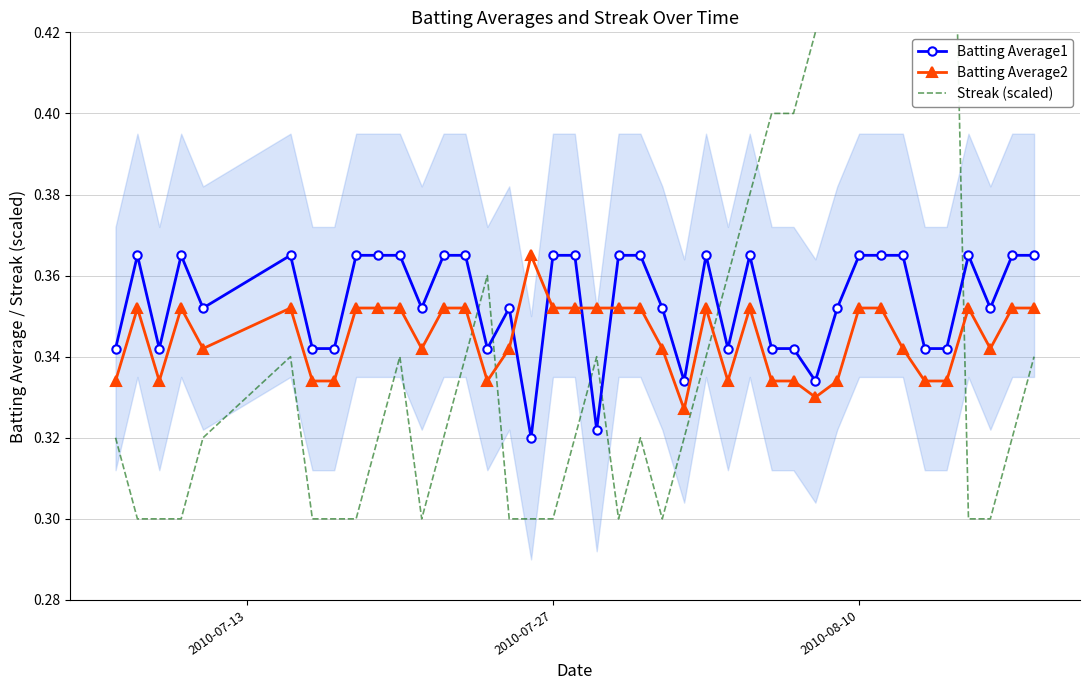

Reading left to right, extract all data points from this chart.

Batting Average1: 0.3	0.4	0.3	0.4	0.4	0.4	0.3	0.3	0.4	0.4	0.4	0.4	0.4	0.4	0.3	0.4	0.3	0.4	0.4	0.3	0.4	0.4	0.4	0.3	0.4	0.3	0.4	0.3	0.3	0.3	0.4	0.4	0.4	0.4	0.3	0.3	0.4	0.4	0.4	0.4
Batting Average2: 0.3	0.4	0.3	0.4	0.3	0.4	0.3	0.3	0.4	0.4	0.4	0.3	0.4	0.4	0.3	0.3	0.4	0.4	0.4	0.4	0.4	0.4	0.3	0.3	0.4	0.3	0.4	0.3	0.3	0.3	0.3	0.4	0.4	0.3	0.3	0.3	0.4	0.3	0.4	0.4
Streak (scaled): 0.3	0.3	0.3	0.3	0.3	0.3	0.3	0.3	0.3	0.3	0.3	0.3	0.3	0.3	0.4	0.3	0.3	0.3	0.3	0.3	0.3	0.3	0.3	0.3	0.3	0.4	0.4	0.4	0.4	0.4	0.4	0.5	0.5	0.5	0.5	0.5	0.3	0.3	0.3	0.3